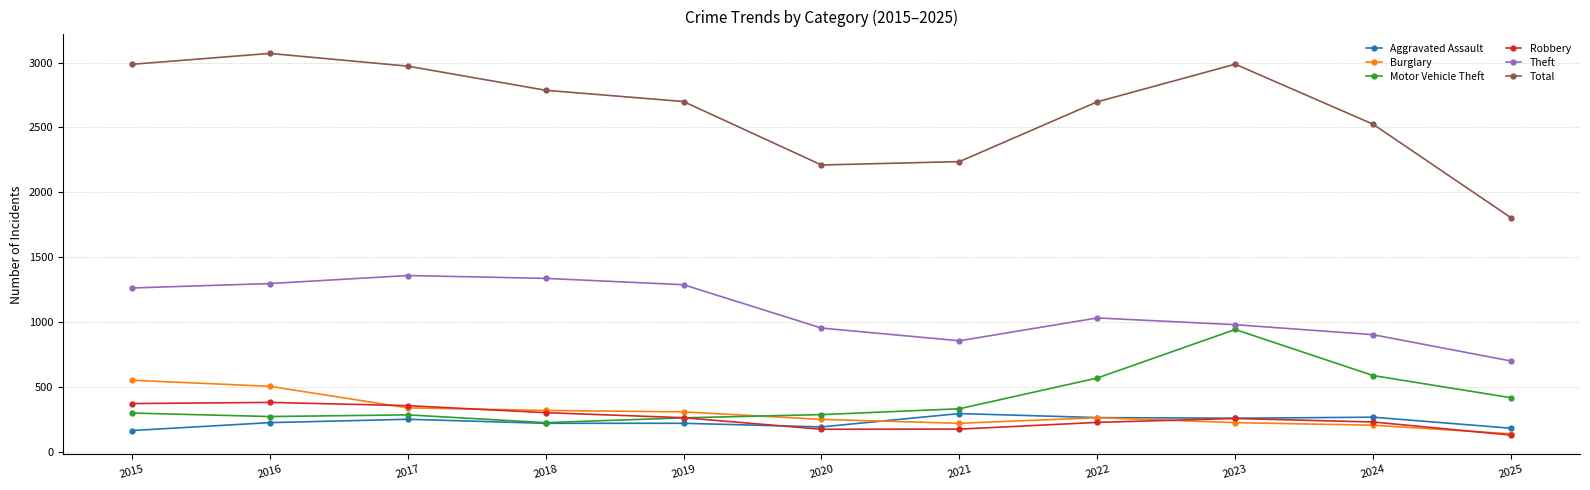

What is the difference between the highest and lowest values at 2017?

2722